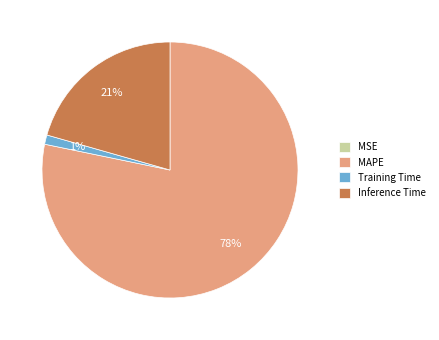

To the nearest percent, what percentage of the pie is Training Time?

1%